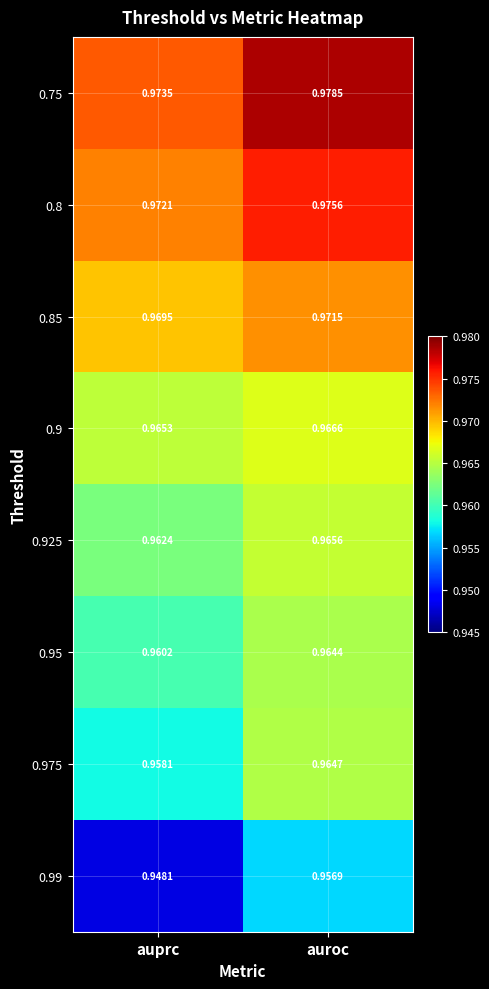

List the labels in order of 0.975 value, largest first.

auroc, auprc